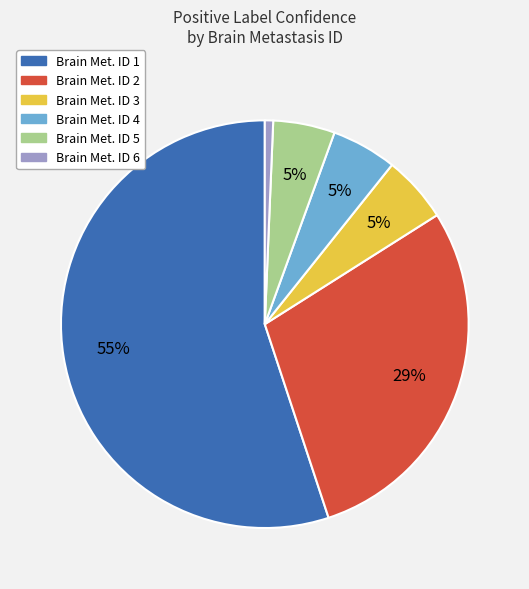

Does any single category account for the majority?

Yes